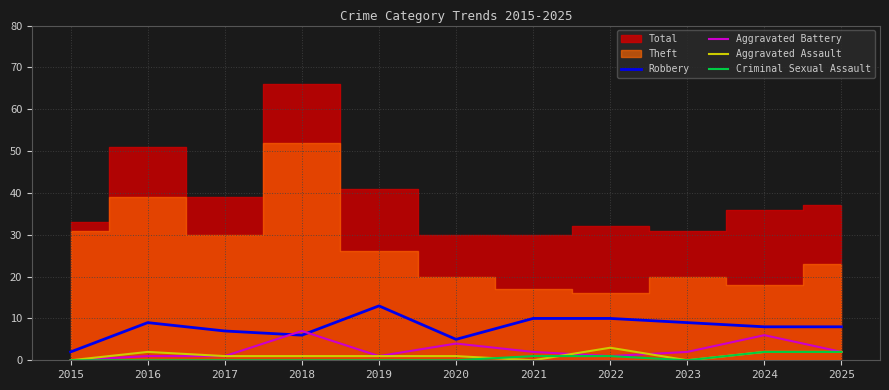

The value of Aggravated Battery at 2025 is 2. True or false?

True